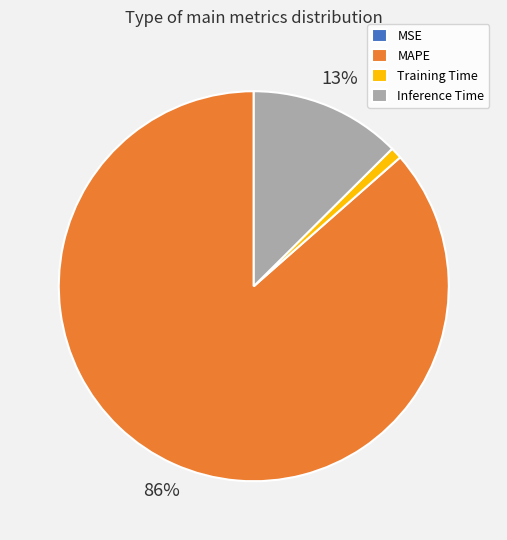

Between MAPE and Training Time, which is larger?

MAPE